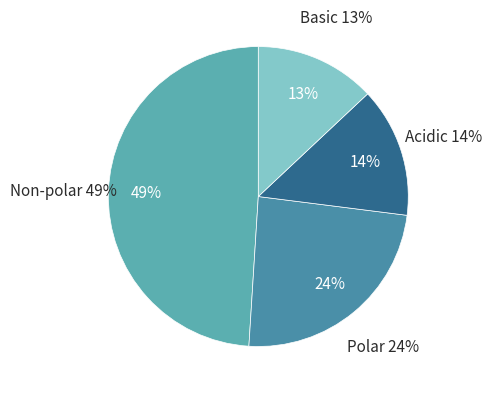

Does any single category account for the majority?

No